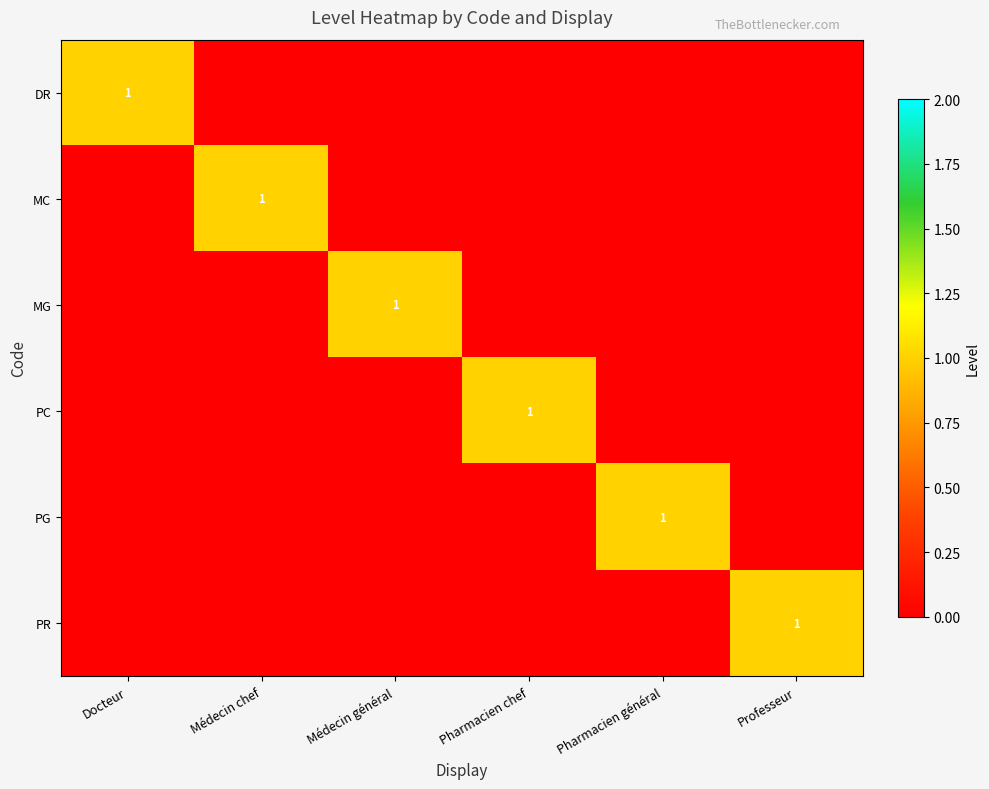

True or false: MG has a value of 1 at Médecin général.

True